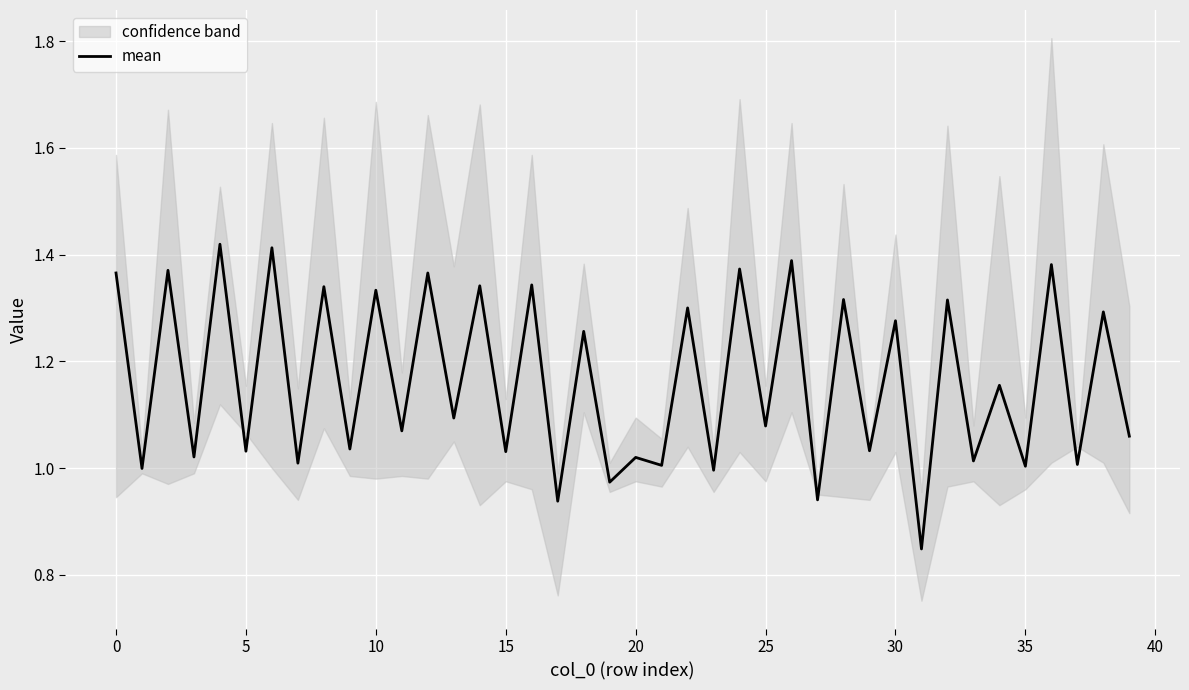

What is the maximum value shown in the chart?

1.4